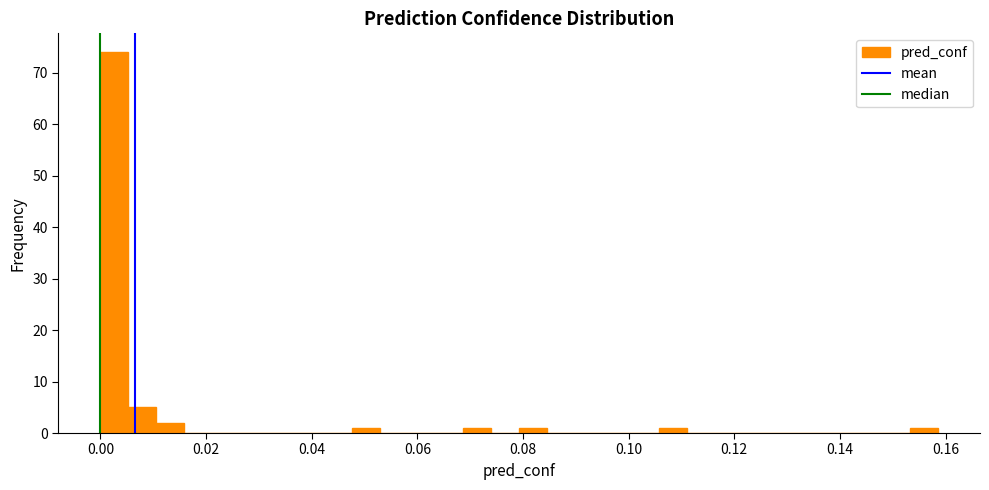

Read against the x-axis, roughly where is the centre of the tallest bar?

0.002